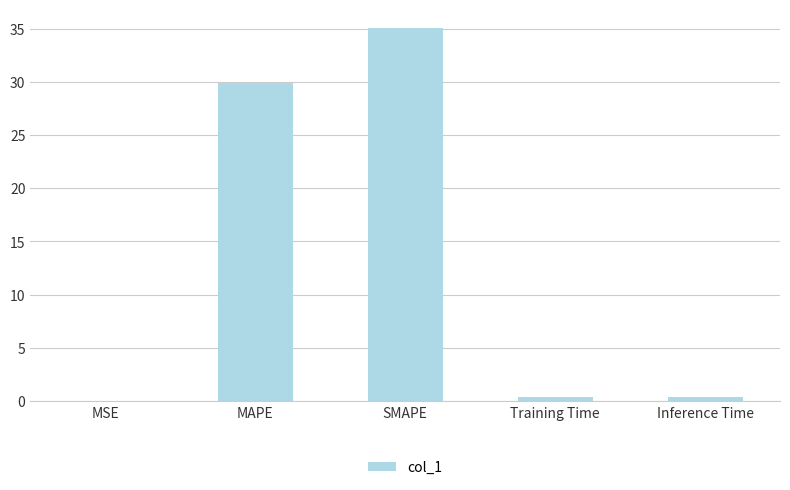

Which label corresponds to the largest value in the chart?

SMAPE